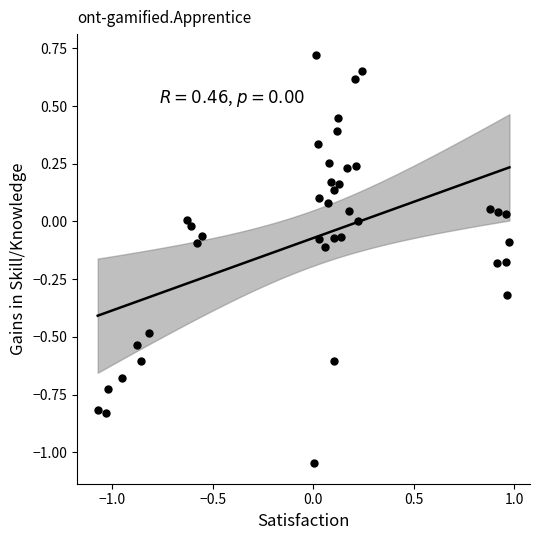

What is the range of Y values (max minus min)?

1.8